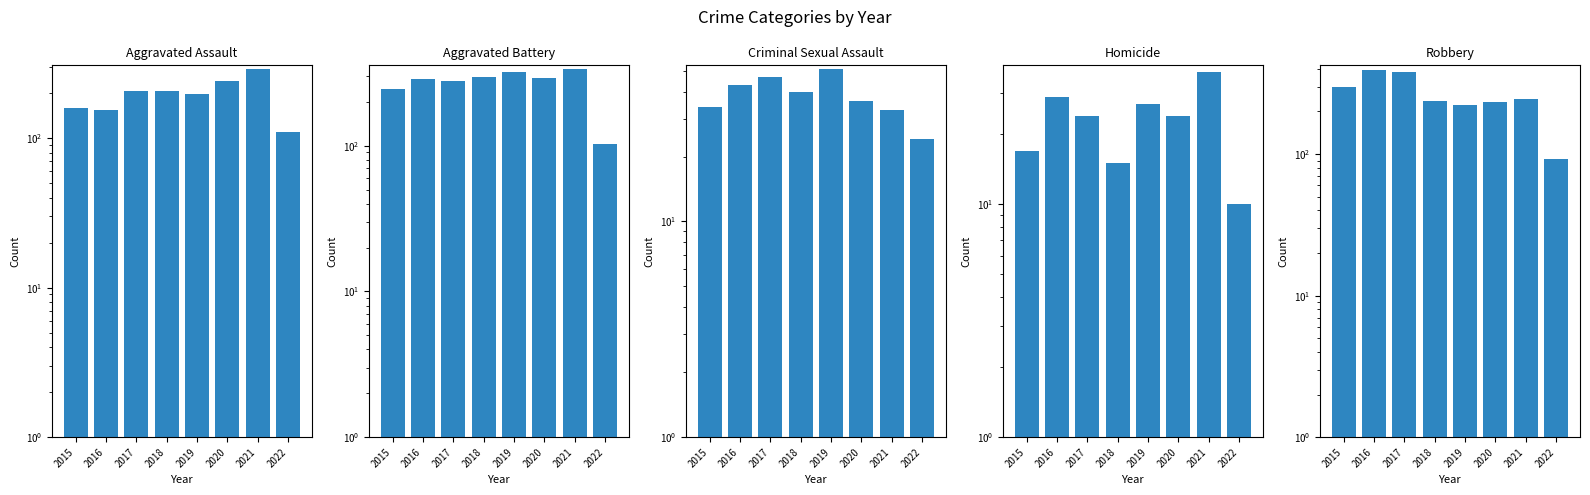

What is the sum of all Aggravated Assault values?

1568